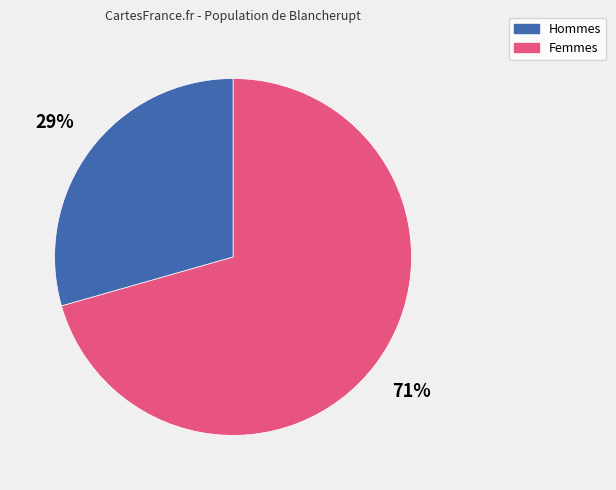

Is there a majority slice in this chart?

Yes